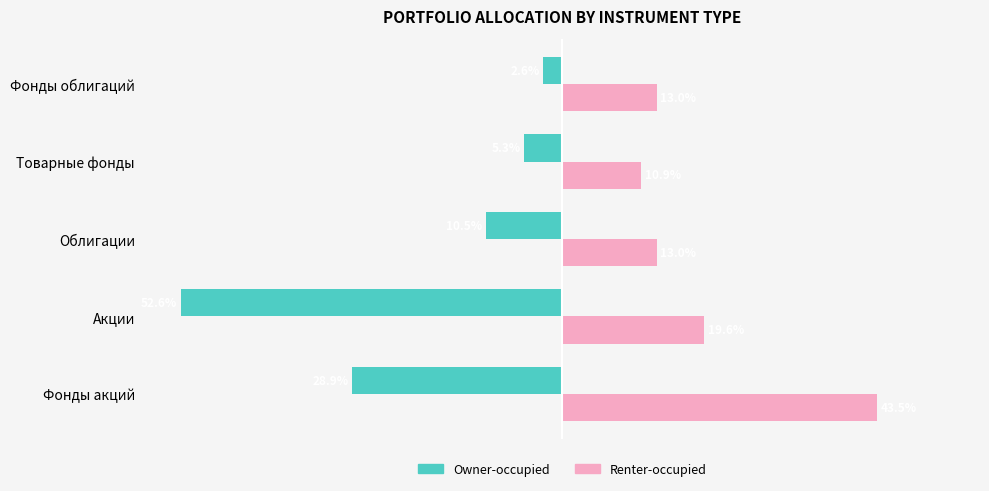

Which series has the widest spread of values?

Owner-occupied